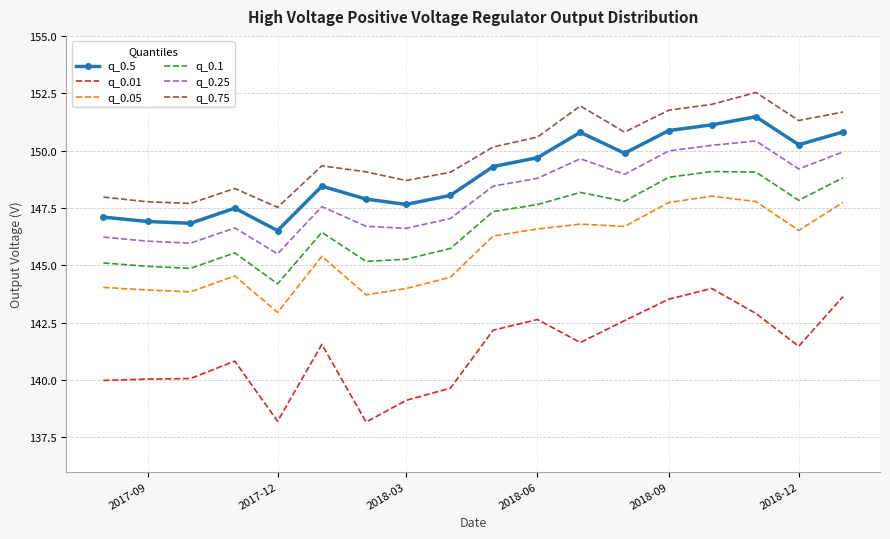

What are all the series names shown in the legend?

q_0.5, q_0.01, q_0.05, q_0.1, q_0.25, q_0.75